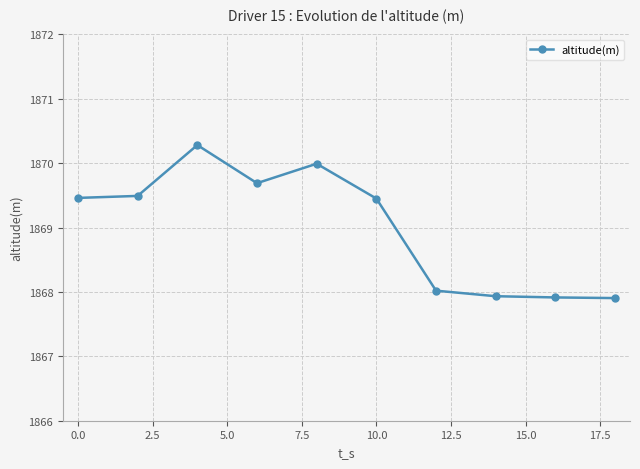

How many values are below 1869?

4